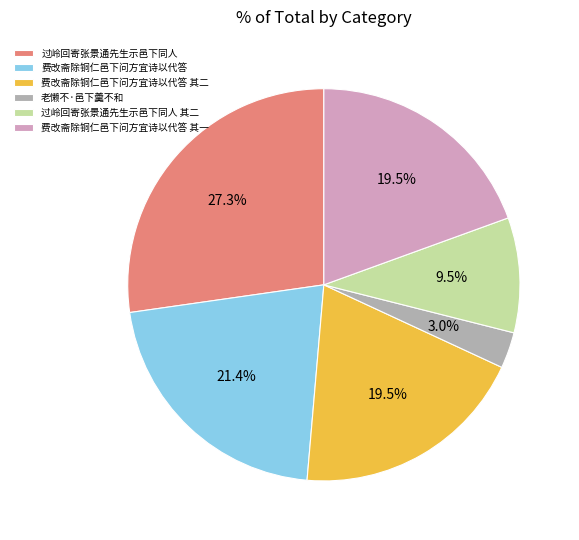

Count the number of slices in the pie.

6